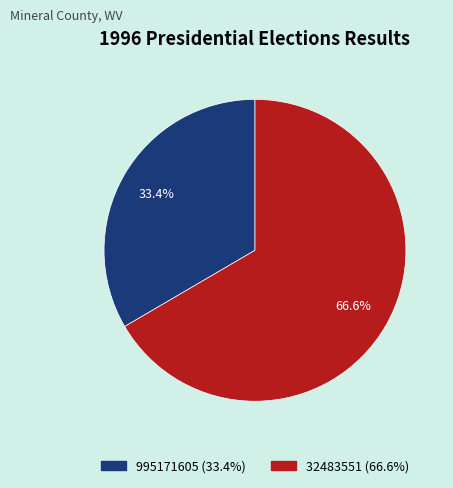

Approximately how many times larger is the value at 32483551 compared to 995171605?

2.0